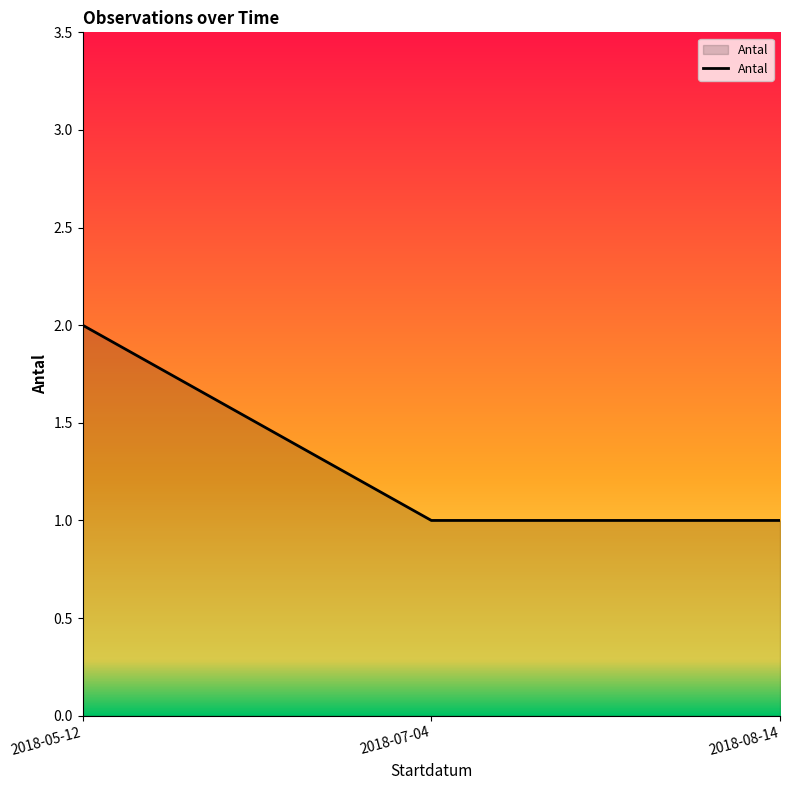

What is the sum of all values?

4